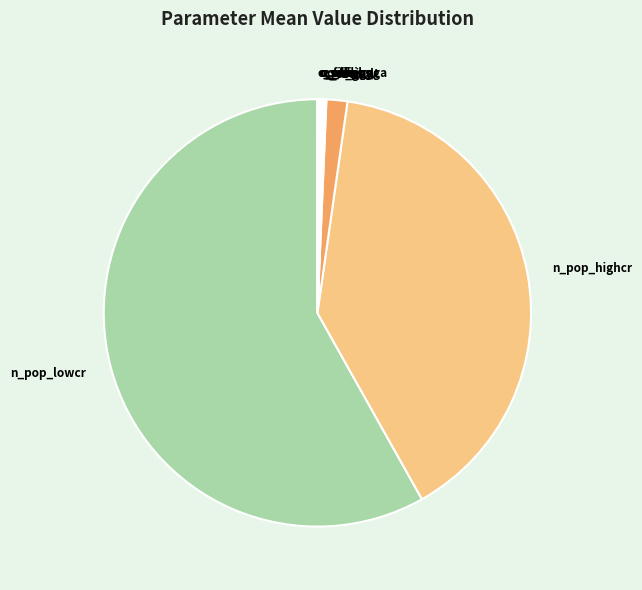

Which category has the biggest portion of the pie?

n_pop_lowcr